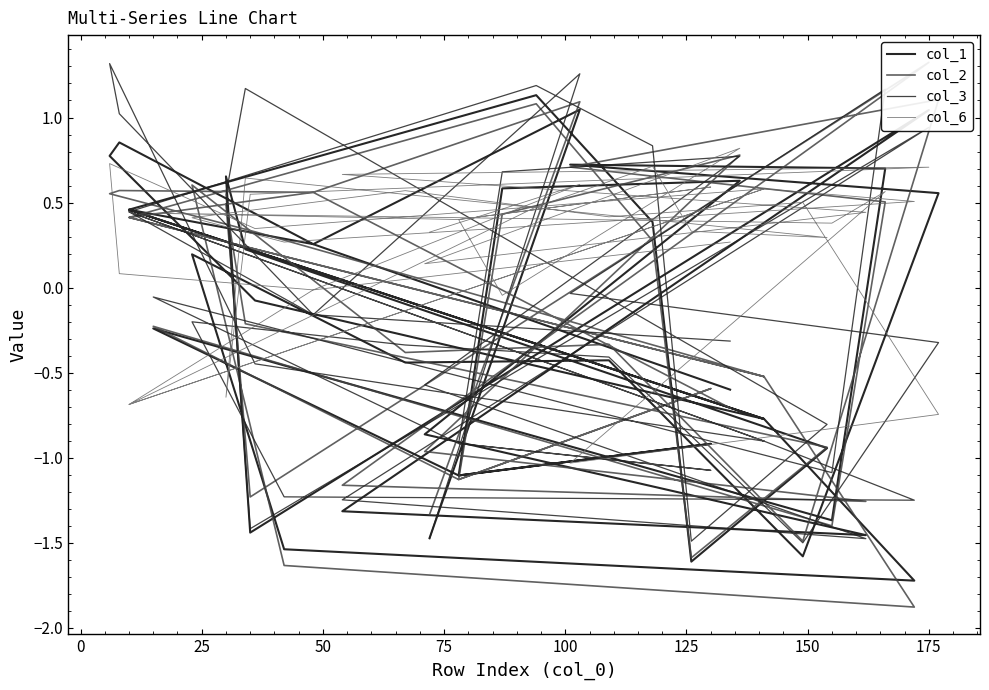

At which category does col_6 reach its first local peak?

50